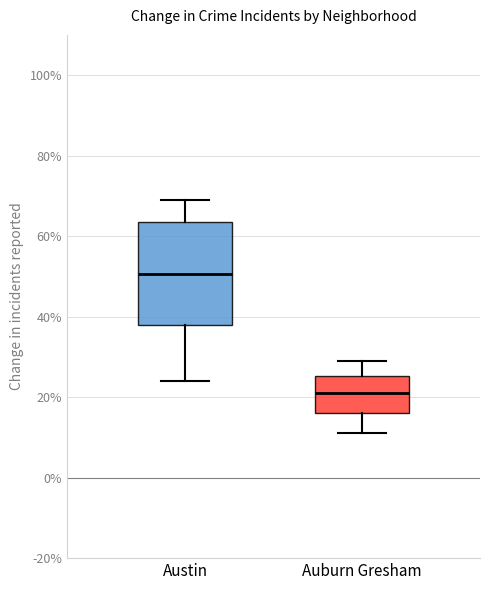

Comparing the boxes themselves (not the whiskers), which one is the tallest?

Austin